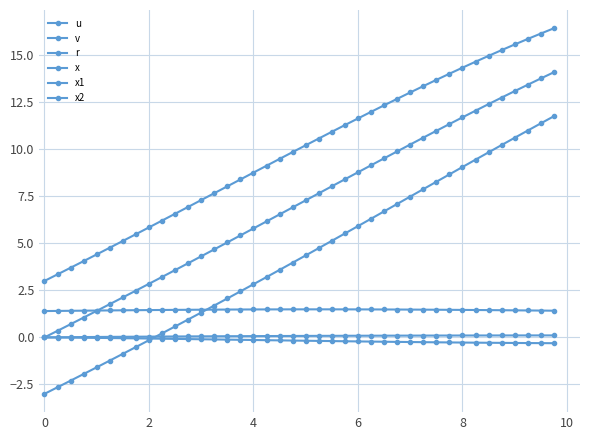

How many series are shown in this chart?

6